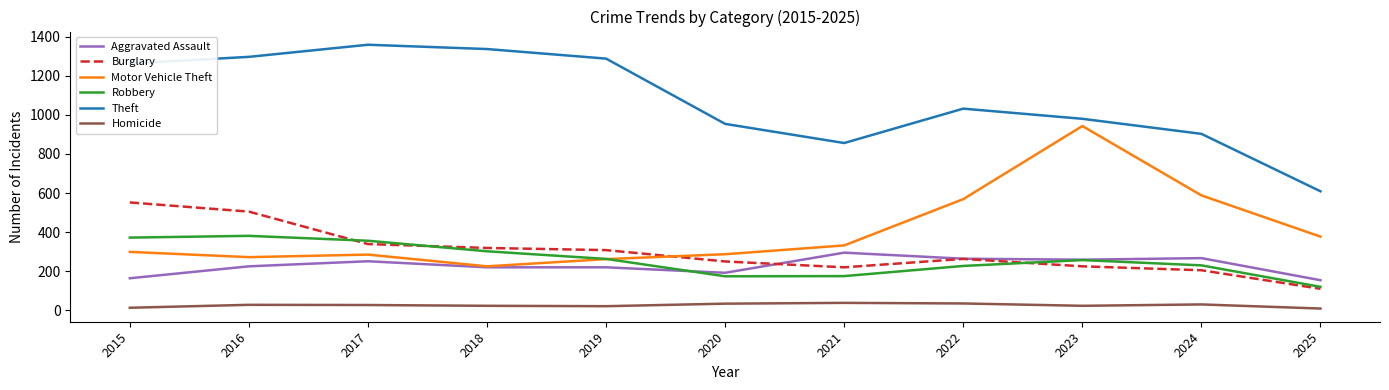

What are all the series names shown in the legend?

Aggravated Assault, Burglary, Motor Vehicle Theft, Robbery, Theft, Homicide